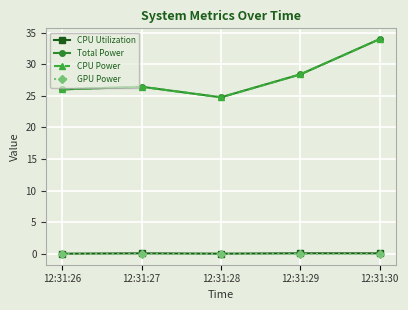

Reading right to left, what are all the values shown in this chart?

CPU Utilization: 0.1	0.1	0.0	0.1	0.0
Total Power: 34.0	28.4	24.8	26.4	26.0
CPU Power: 34.0	28.4	24.8	26.4	26.0
GPU Power: 0.0	0.0	0.0	0.0	0.0